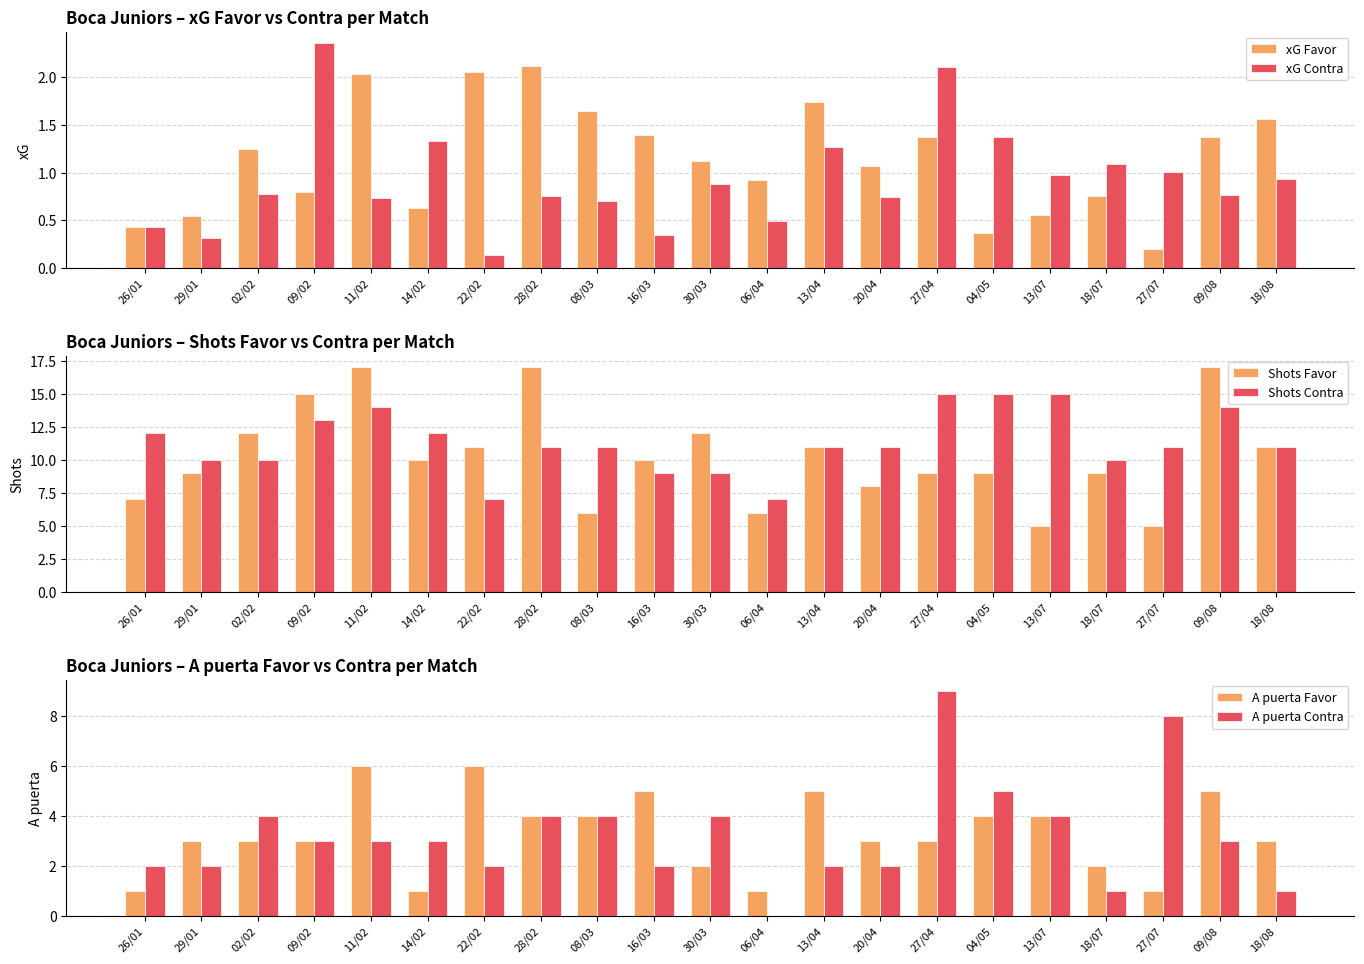

Reading left to right, transcribe all the data shown in this chart.

xG Favor: 26/01=0.4	29/01=0.6	02/02=1.2	09/02=0.8	11/02=2.0	14/02=0.6	22/02=2.1	28/02=2.1	08/03=1.6	16/03=1.4	30/03=1.1	06/04=0.9	13/04=1.7	20/04=1.1	27/04=1.4	04/05=0.4	13/07=0.6	18/07=0.8	27/07=0.2	09/08=1.4	18/08=1.6
xG Contra: 26/01=0.4	29/01=0.3	02/02=0.8	09/02=2.4	11/02=0.7	14/02=1.3	22/02=0.1	28/02=0.8	08/03=0.7	16/03=0.3	30/03=0.9	06/04=0.5	13/04=1.3	20/04=0.8	27/04=2.1	04/05=1.4	13/07=1.0	18/07=1.1	27/07=1.0	09/08=0.8	18/08=0.9
Shots Favor: 26/01=7.0	29/01=9.0	02/02=12.0	09/02=15.0	11/02=17.0	14/02=10.0	22/02=11.0	28/02=17.0	08/03=6.0	16/03=10.0	30/03=12.0	06/04=6.0	13/04=11.0	20/04=8.0	27/04=9.0	04/05=9.0	13/07=5.0	18/07=9.0	27/07=5.0	09/08=17.0	18/08=11.0
Shots Contra: 26/01=12.0	29/01=10.0	02/02=10.0	09/02=13.0	11/02=14.0	14/02=12.0	22/02=7.0	28/02=11.0	08/03=11.0	16/03=9.0	30/03=9.0	06/04=7.0	13/04=11.0	20/04=11.0	27/04=15.0	04/05=15.0	13/07=15.0	18/07=10.0	27/07=11.0	09/08=14.0	18/08=11.0
A puerta Favor: 26/01=1.0	29/01=3.0	02/02=3.0	09/02=3.0	11/02=6.0	14/02=1.0	22/02=6.0	28/02=4.0	08/03=4.0	16/03=5.0	30/03=2.0	06/04=1.0	13/04=5.0	20/04=3.0	27/04=3.0	04/05=4.0	13/07=4.0	18/07=2.0	27/07=1.0	09/08=5.0	18/08=3.0
A puerta Contra: 26/01=2.0	29/01=2.0	02/02=4.0	09/02=3.0	11/02=3.0	14/02=3.0	22/02=2.0	28/02=4.0	08/03=4.0	16/03=2.0	30/03=4.0	06/04=0.0	13/04=2.0	20/04=2.0	27/04=9.0	04/05=5.0	13/07=4.0	18/07=1.0	27/07=8.0	09/08=3.0	18/08=1.0